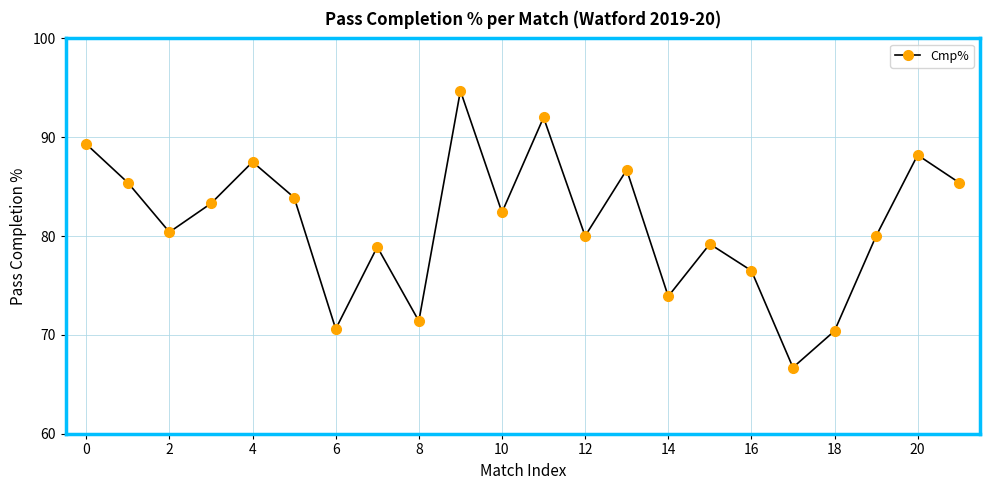

True or false: there are more than 0 points higher than both neighbors.

True